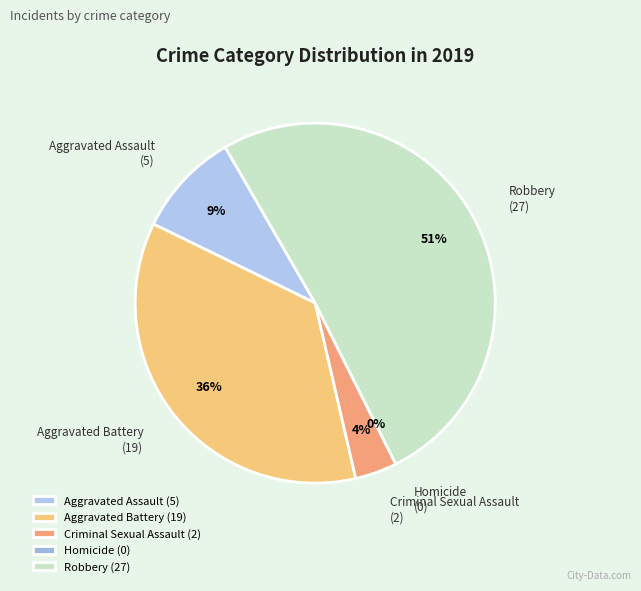

Is Homicide the majority of the pie?

No